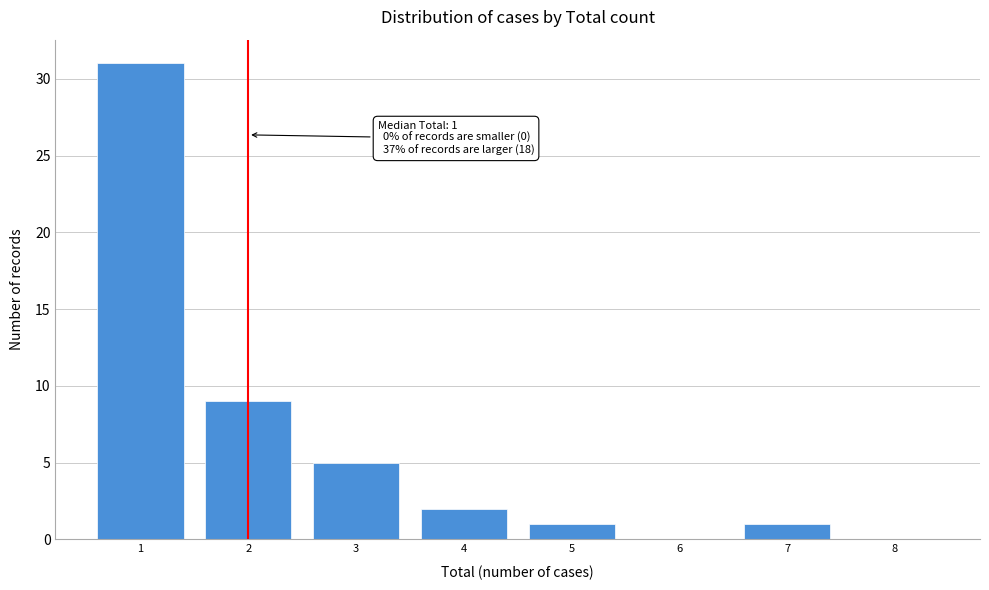

Reading left to right, extract all data points from this chart.

1=31	2=9	3=5	4=2	5=1	6=0	7=1	8=0